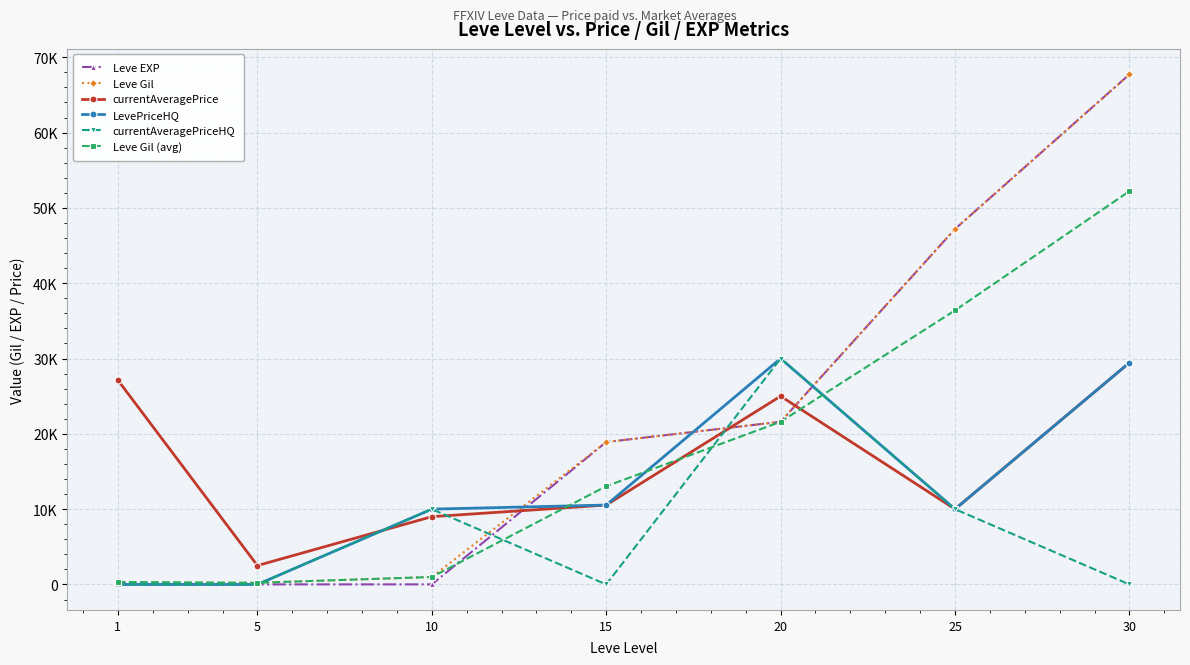

What is the value of the Leve Gil point at the 4th from the left?

18910